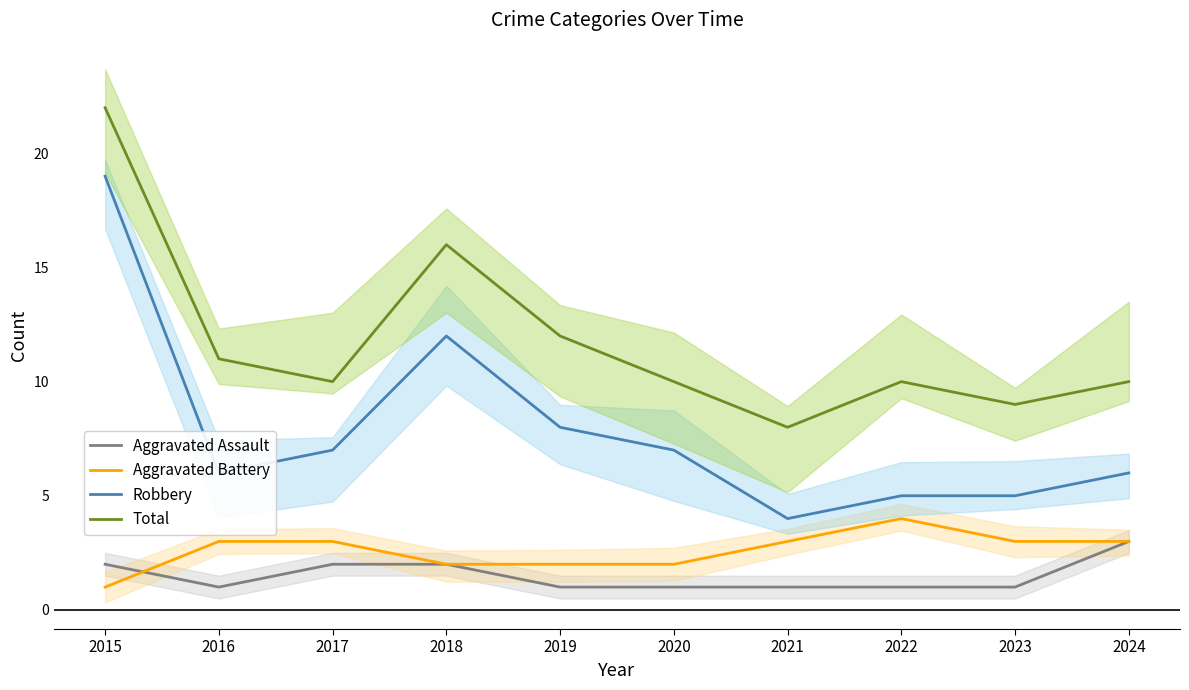

How many Aggravated Battery values are between 2 and 3?

8